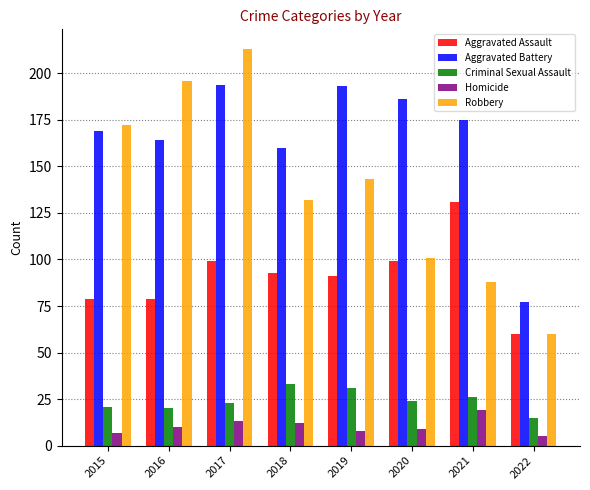

Where is Aggravated Assault nearest to the value 95?

2018